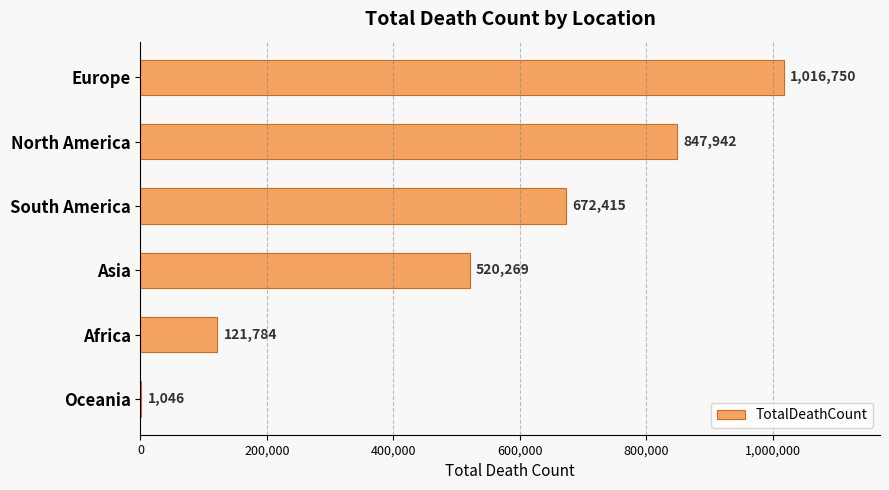

Between Asia and South America, which is larger?

South America